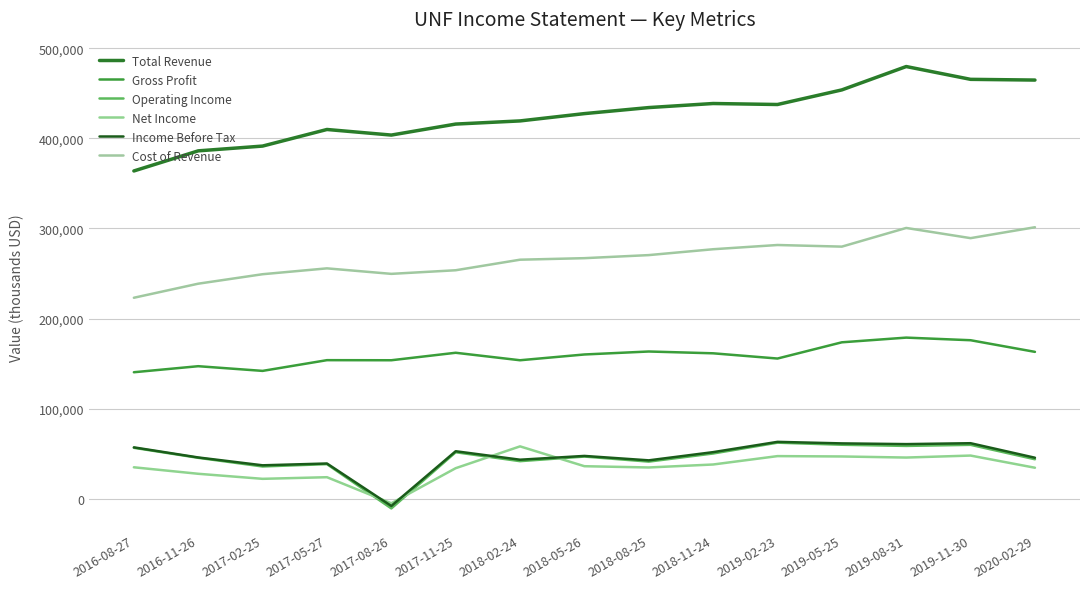

In Operating Income, how many points are higher than both neighbors (excluding endpoints)?

5